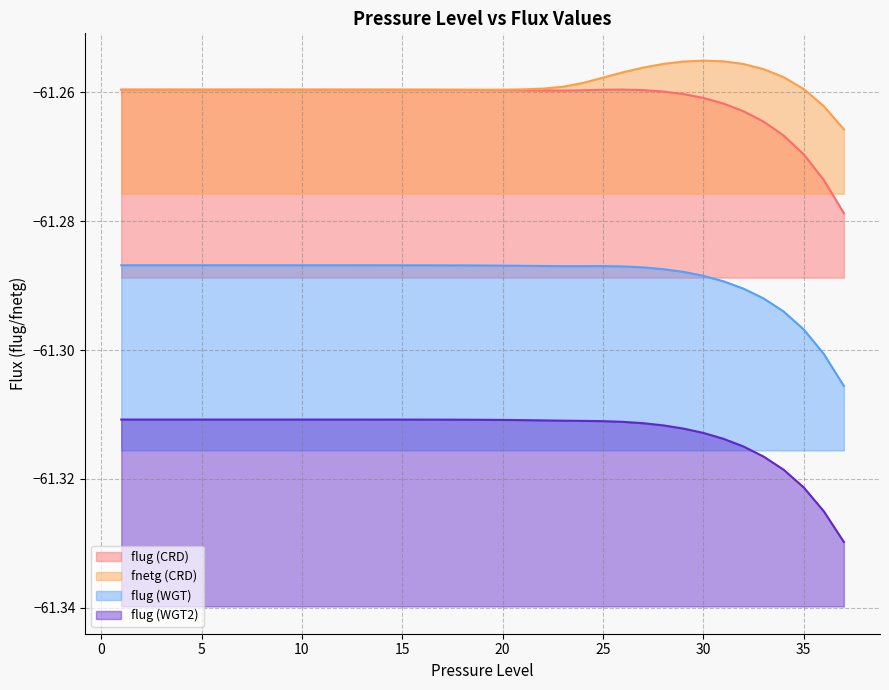

Where is the first local maximum for fnetg (CRD)?

30